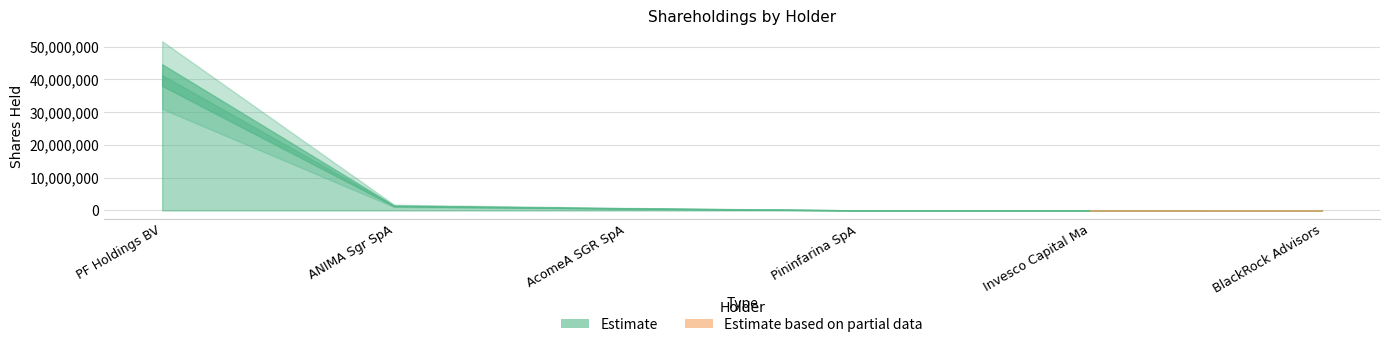

What is the difference between the maximum and minimum values?

41338922